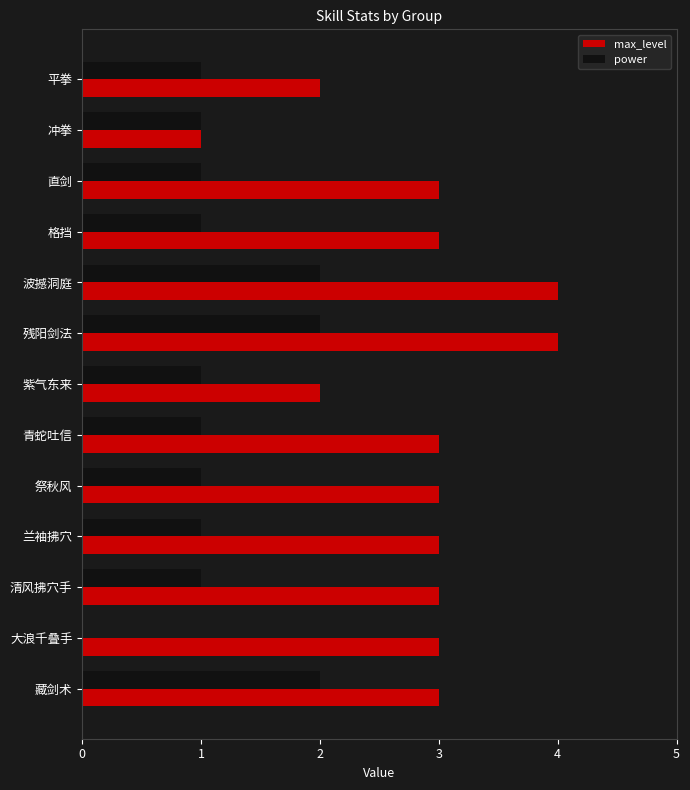

What is the highest value of the max_level series?

4